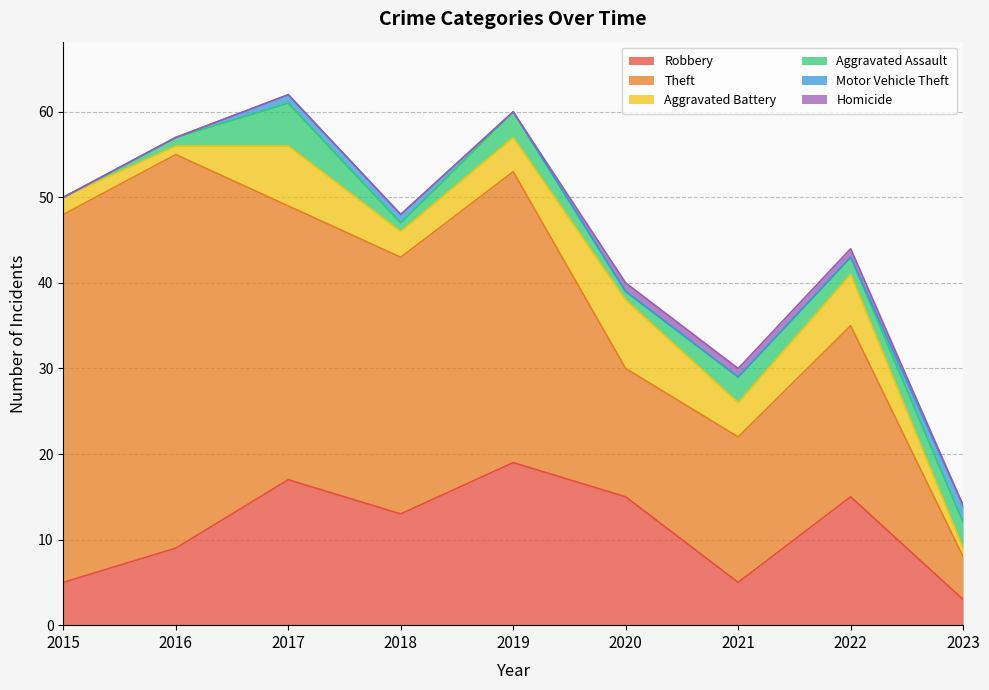

Reading right to left, extract all data points from this chart.

Robbery: 3	15	5	15	19	13	17	9	5
Theft: 5	20	17	15	34	30	32	46	43
Aggravated Battery: 1	6	4	8	4	3	7	1	2
Aggravated Assault: 3	2	3	1	3	1	5	1	0
Motor Vehicle Theft: 2	0	0	0	0	1	1	0	0
Homicide: 0	1	1	1	0	0	0	0	0